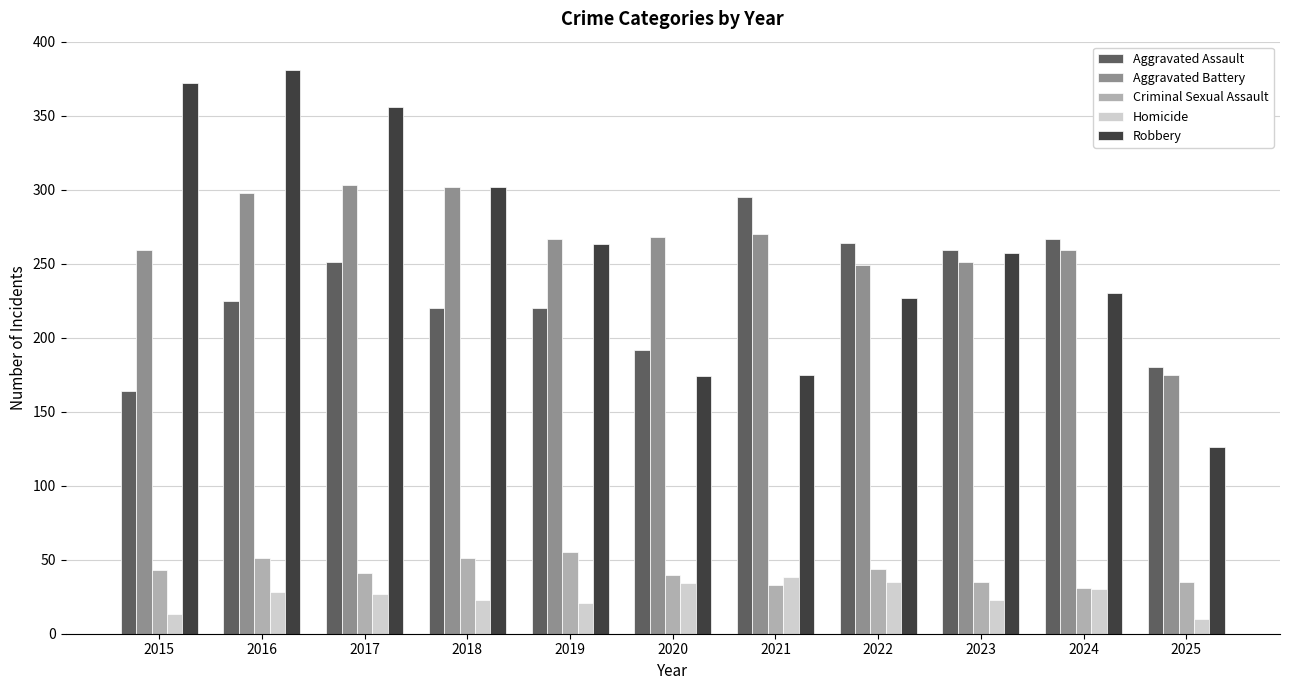

How many data points does each series have?

11